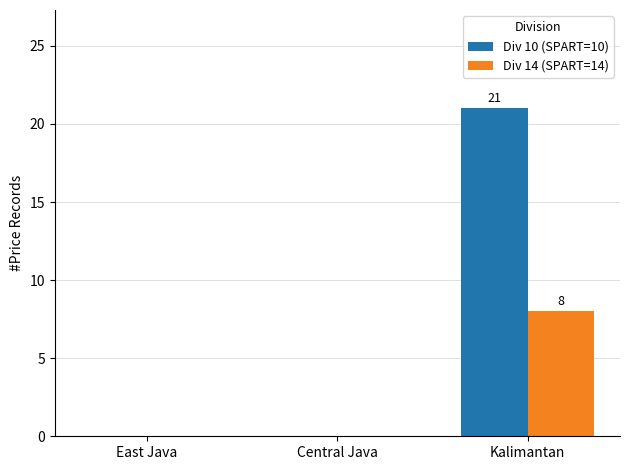

Between Central Java and Kalimantan, which series saw the biggest shift?

Div 10 (SPART=10)